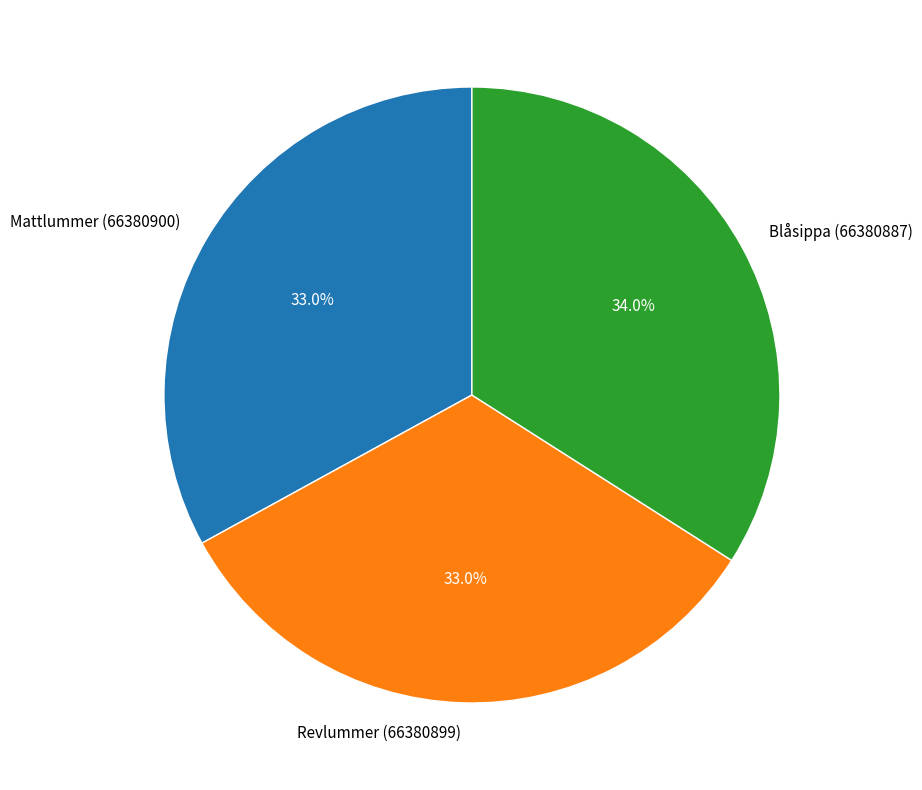

How many segments does this pie chart have?

3